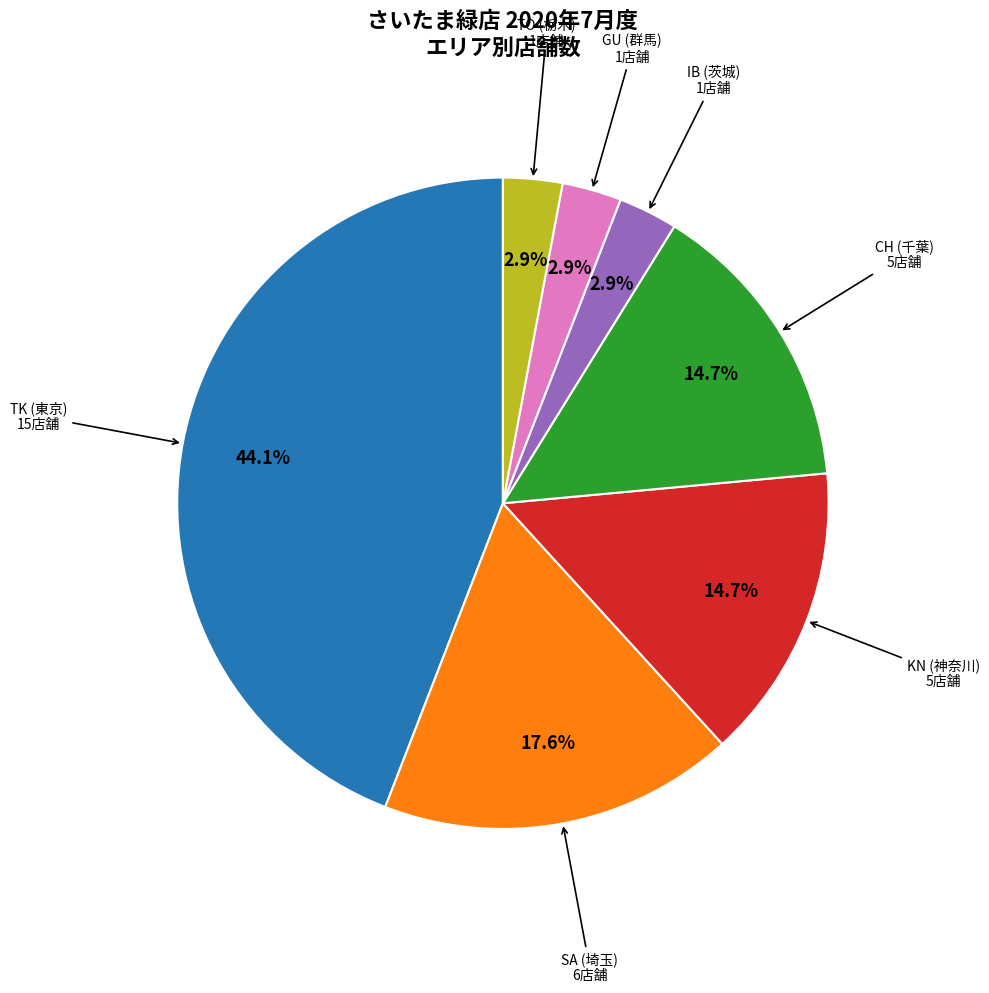

Is there a majority slice in this chart?

No